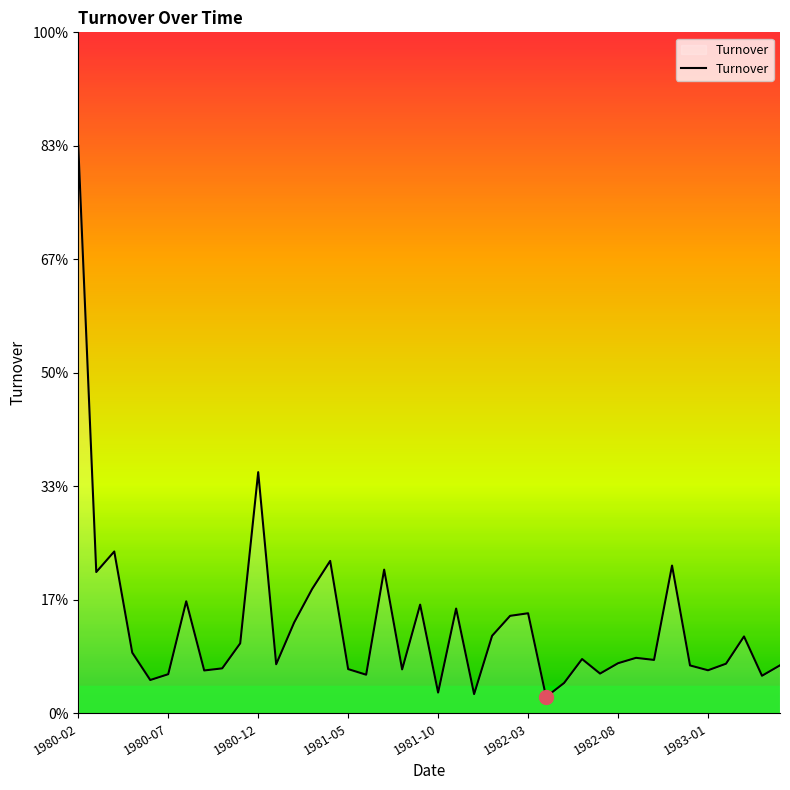

Rank the categories by value from highest to lowest.

1980-02, 10, 1980-12, 14, 33, 17, 1980-07, 13, 1982-08, 19, 21, 25, 24, 12, 23, 37, 9, 1981-05, 31, 28, 32, 30, 36, 11, 39, 34, 8, 15, 18, 35, 1983-01, 29, 1982-03, 16, 38, 1981-10, 27, 20, 22, 26